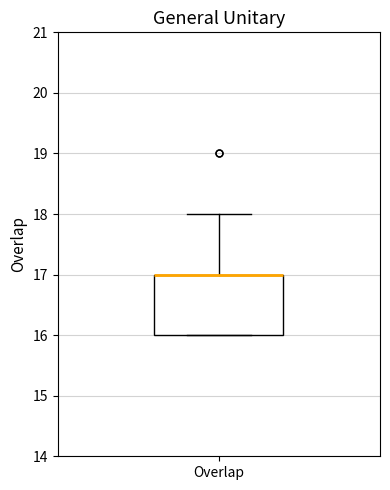

Where is the lower edge of the box for Overlap on the y-axis? The values are not printed on the chart, so give them approximately, as read against the axis.

16